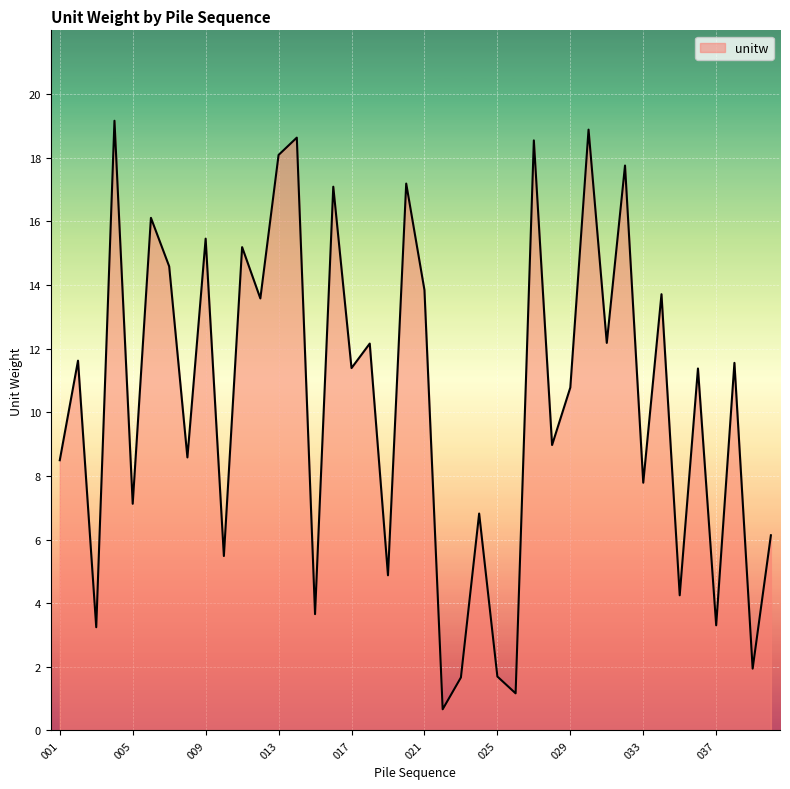

What is the greatest value displayed?

19.2